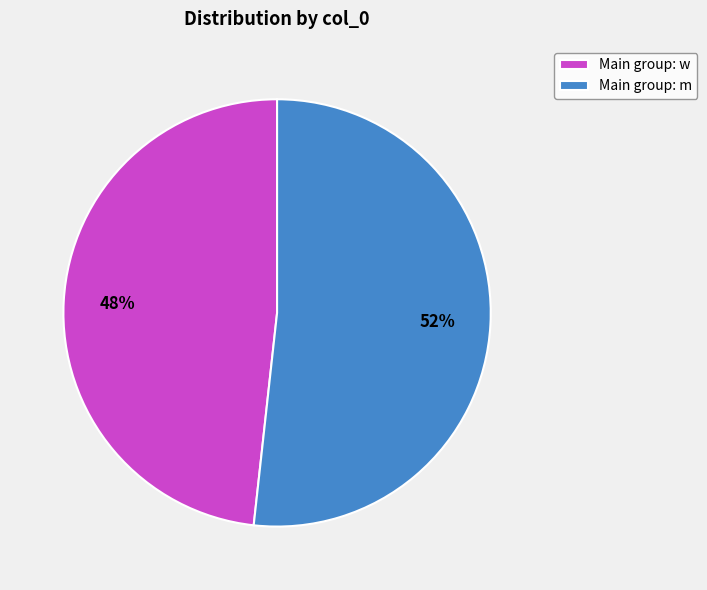

Does any single category account for the majority?

Yes